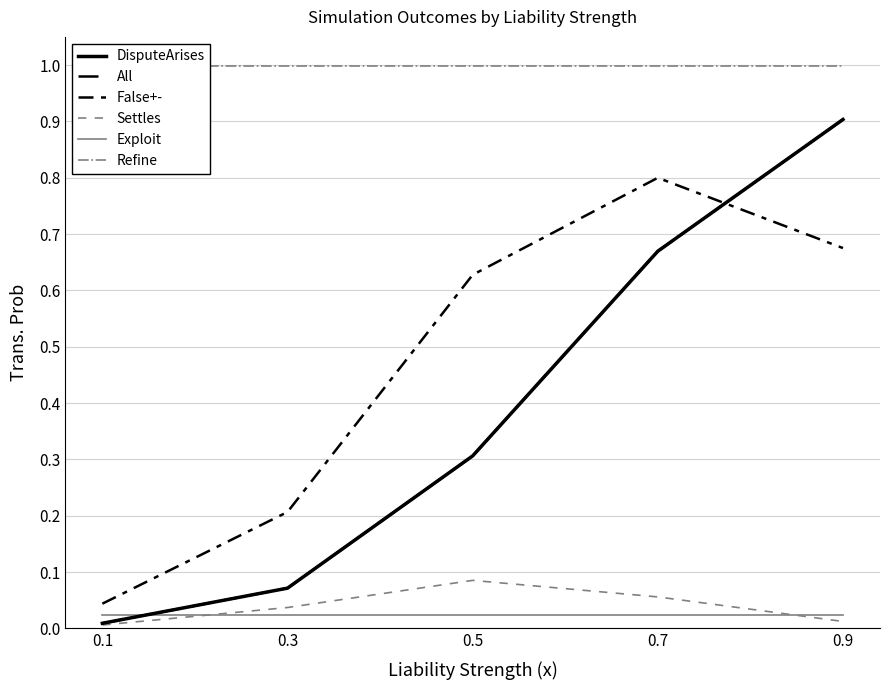

How many categories are shown in the chart?

5